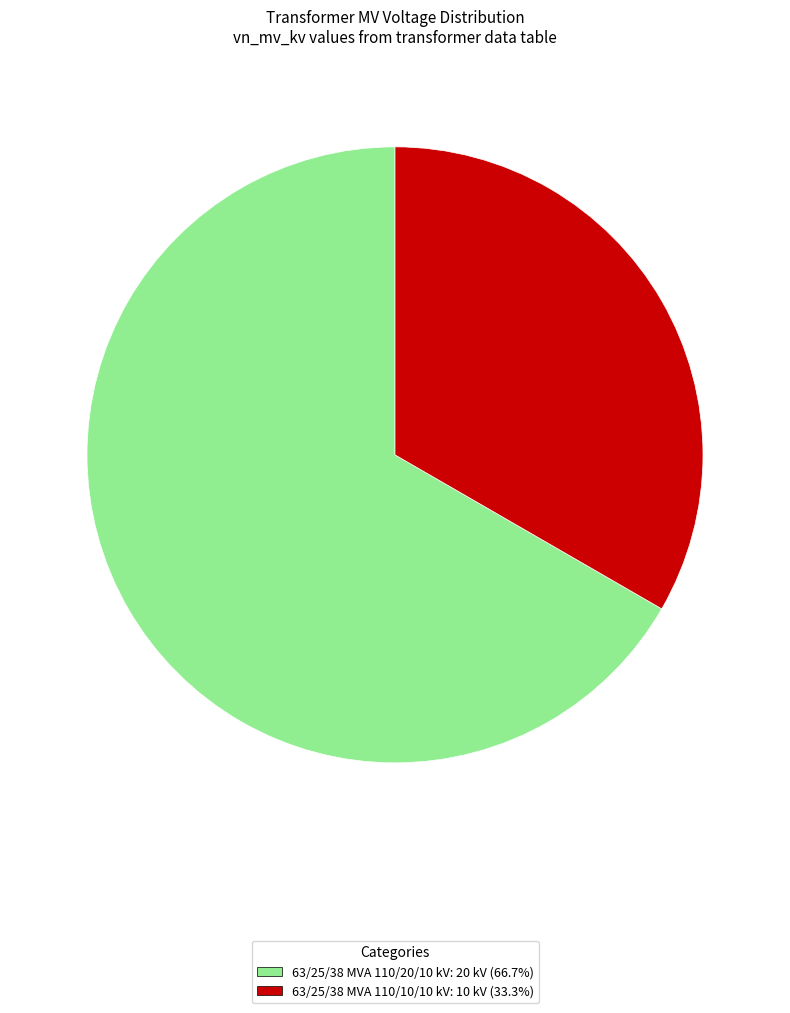

Combined, do 63/25/38 MVA 110/10/10 kV and 63/25/38 MVA 110/20/10 kV account for over 50%?

Yes